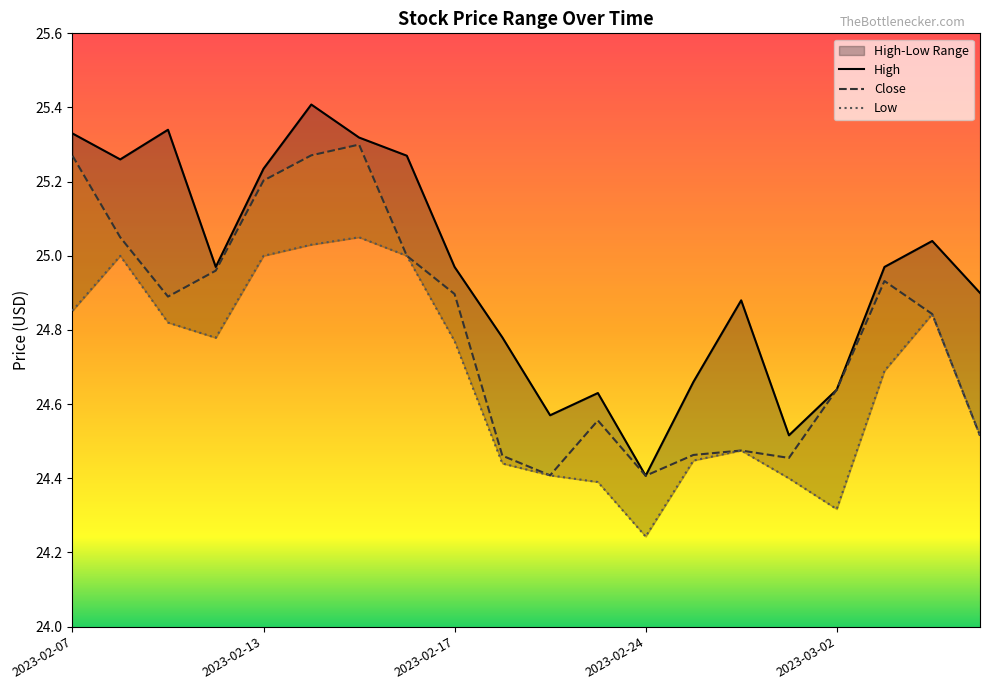

Reading right to left, transcribe all the data shown in this chart.

High: 24.9	25.0	25.0	24.6	24.5	24.9	24.7	24.4	24.6	24.6	24.8	25.0	25.3	25.3	25.4	25.2	25.0	25.3	25.3	25.3
Close: 24.5	24.8	24.9	24.6	24.5	24.5	24.5	24.4	24.6	24.4	24.5	24.9	25.0	25.3	25.3	25.2	25.0	24.9	25.0	25.3
Low: 24.5	24.8	24.7	24.3	24.4	24.5	24.4	24.2	24.4	24.4	24.4	24.8	25.0	25.0	25.0	25.0	24.8	24.8	25.0	24.9